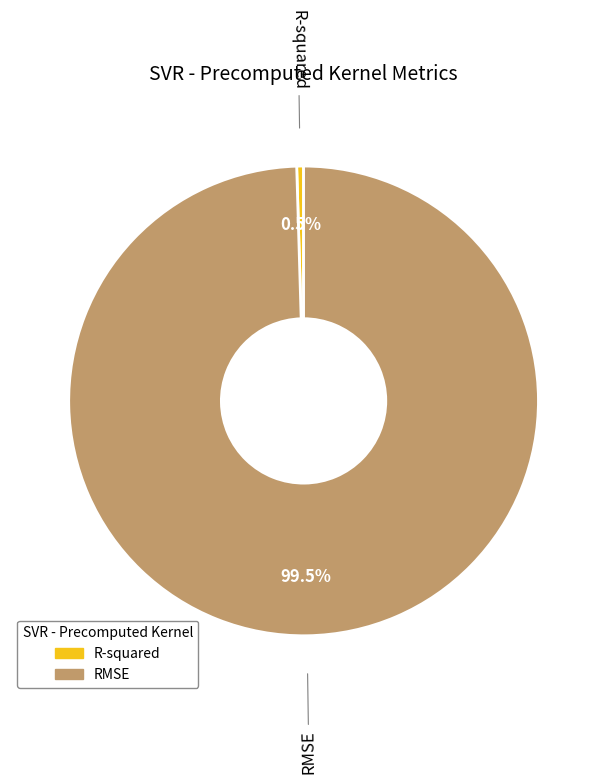

Which slice represents more than half of the pie?

RMSE